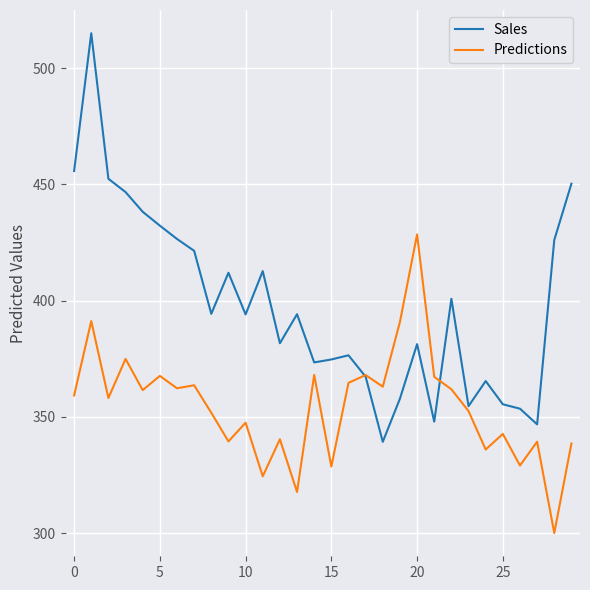

Rank the series by their average value, from lowest to highest.

Predictions, Sales